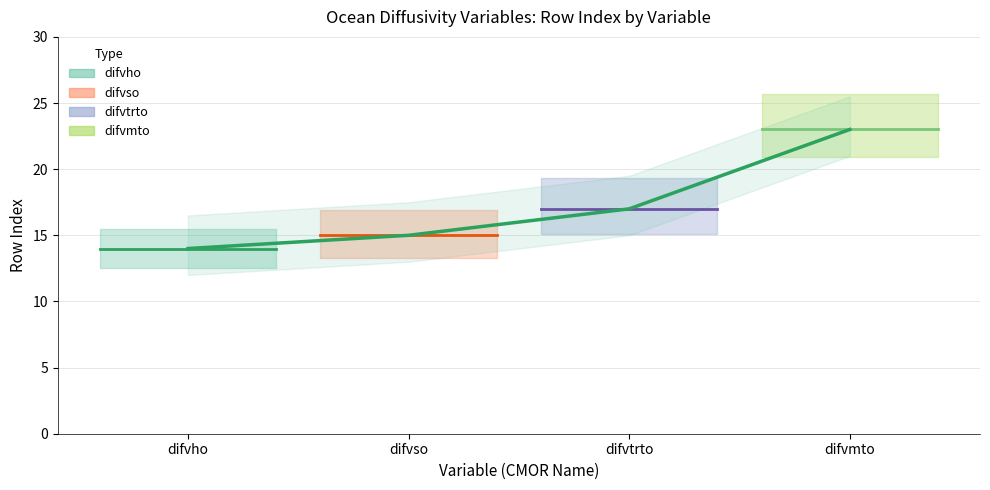

What is the value of the difvmto point at the 1st from the left?

14